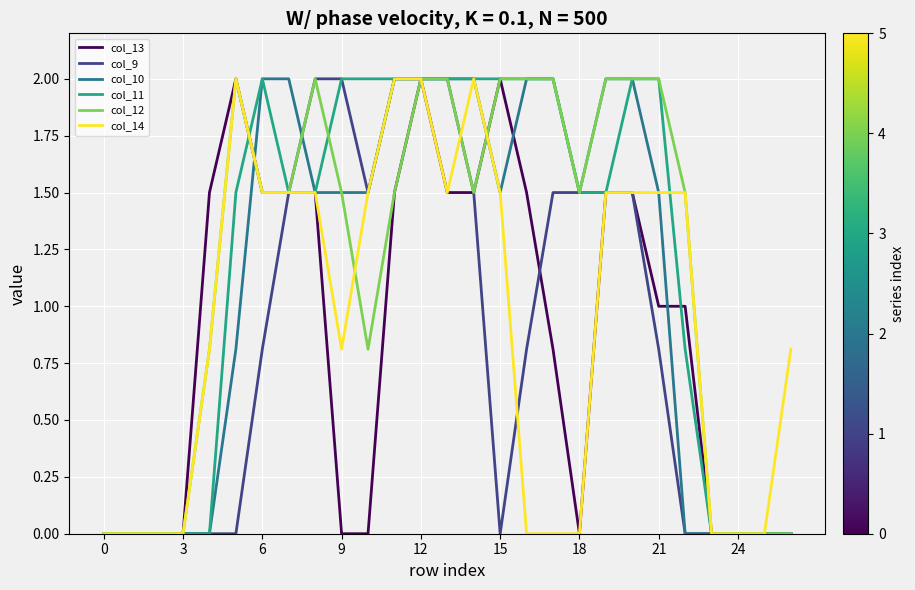

What is the maximum value for col_13?

2.0